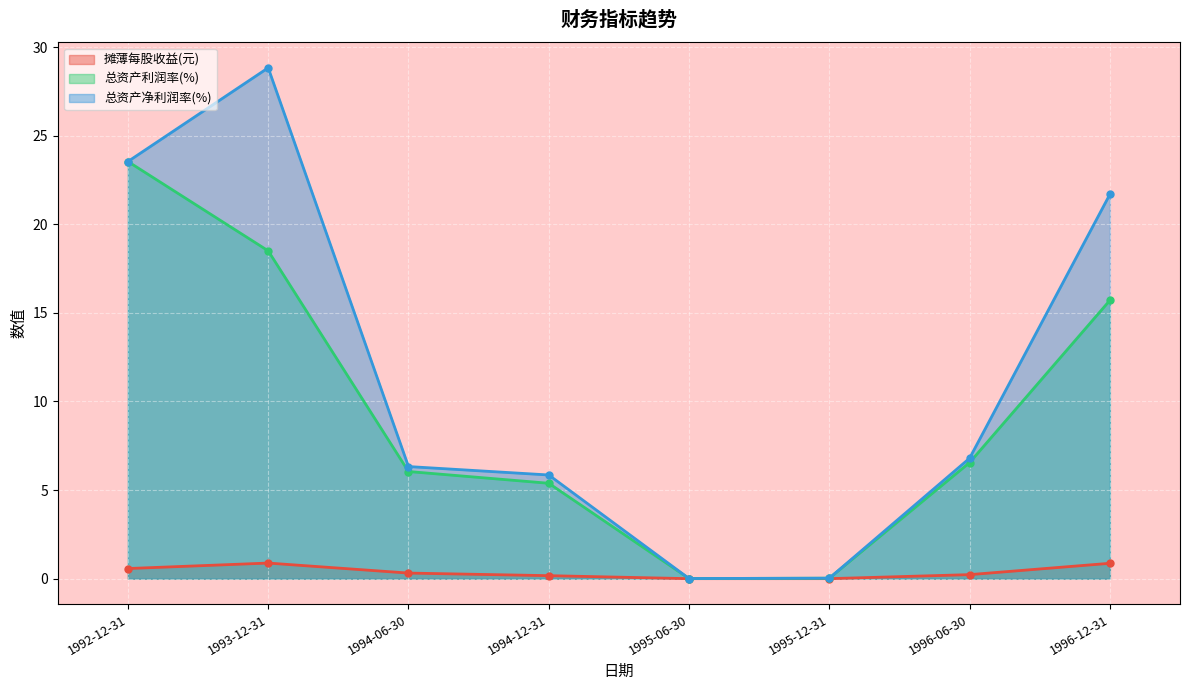

True or false: 摊薄每股收益(元) has a value of 0.1 at 1996-06-30.

False